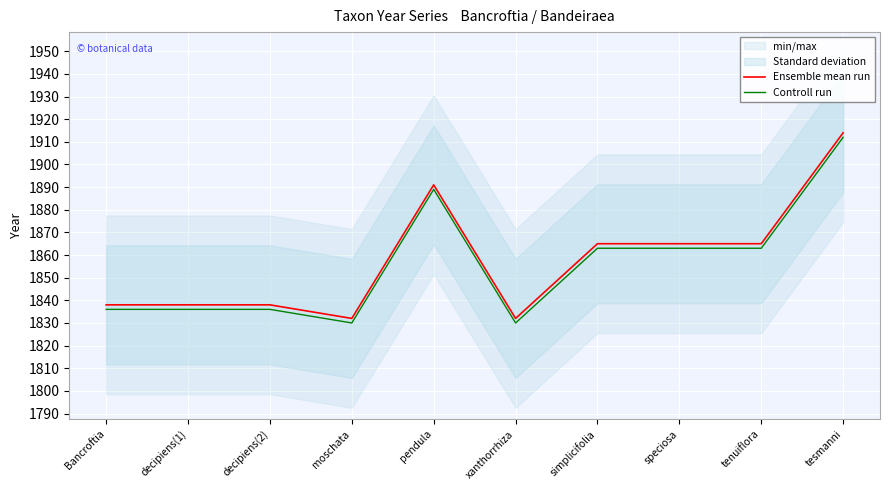

List the labels in order of Ensemble mean run value, largest first.

tesmanni, pendula, simplicifolia, speciosa, tenuiflora, Bancroftia, decipiens(1), decipiens(2), moschata, xanthorrhiza